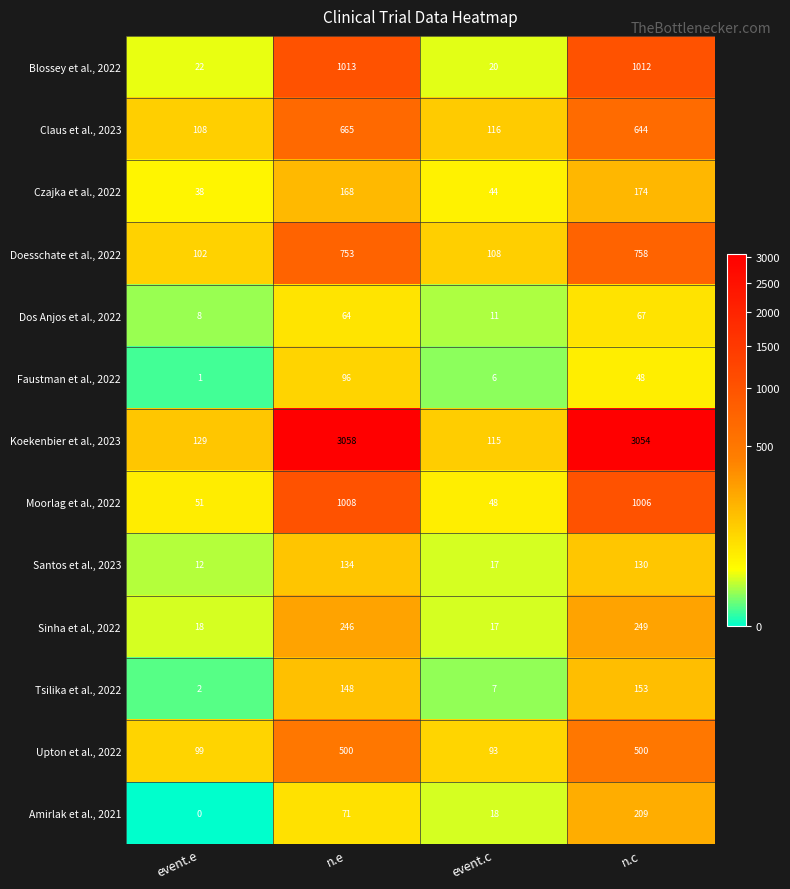

Which category has the lowest value across all series?

event.e